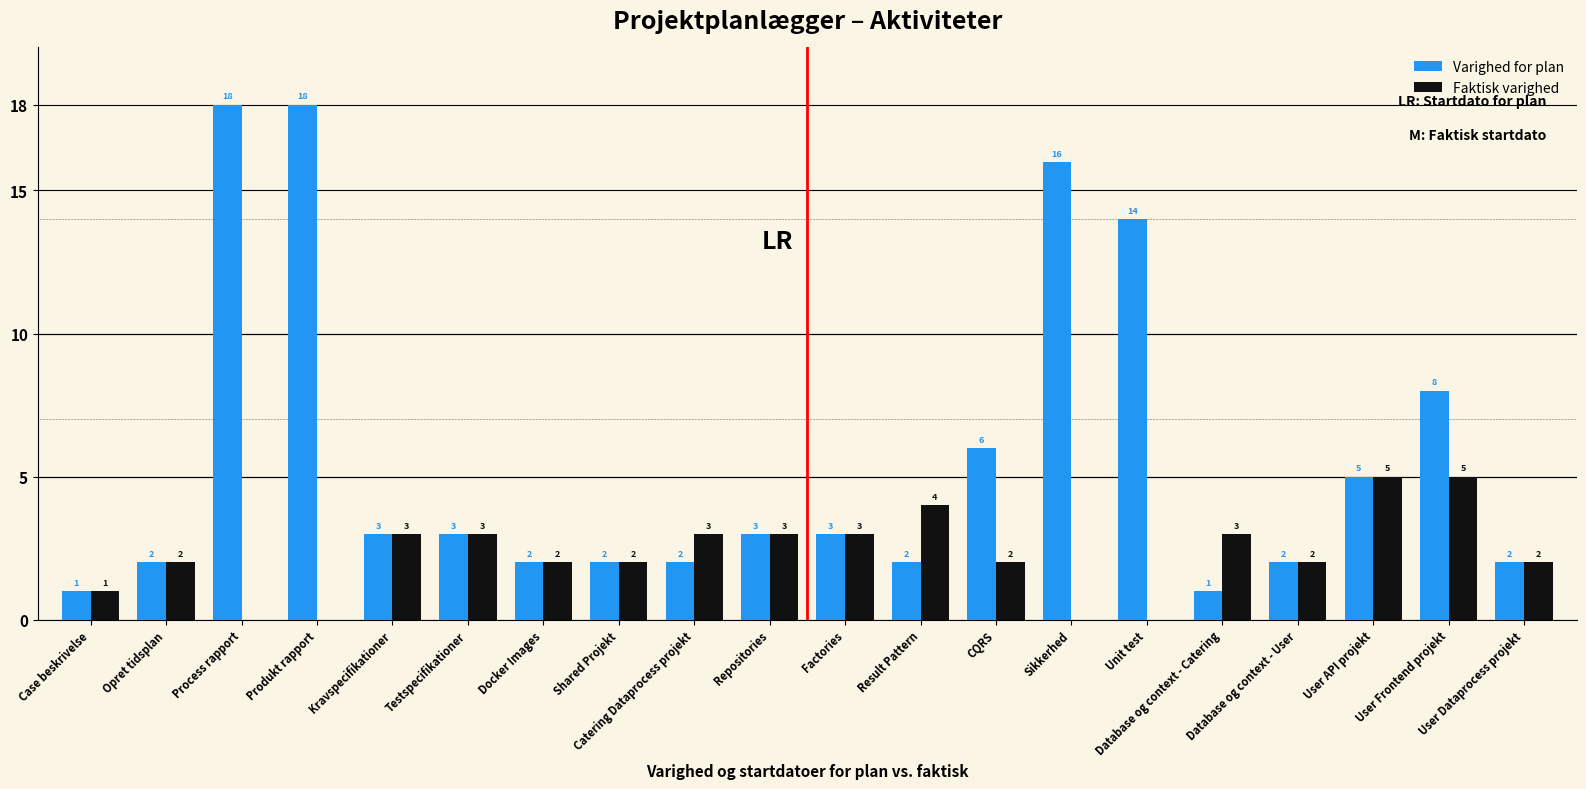

Which series has the widest spread of values?

Varighed for plan